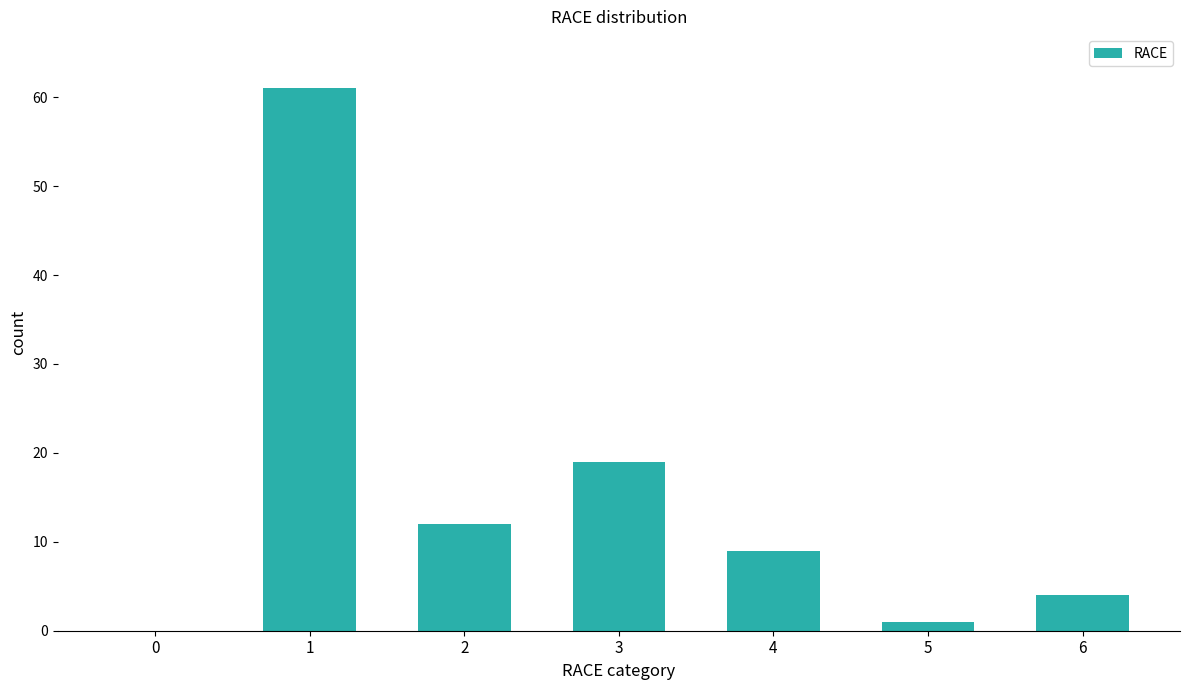

Reading left to right, list all the values displayed in this chart.

0=0	1=61	2=12	3=19	4=9	5=1	6=4